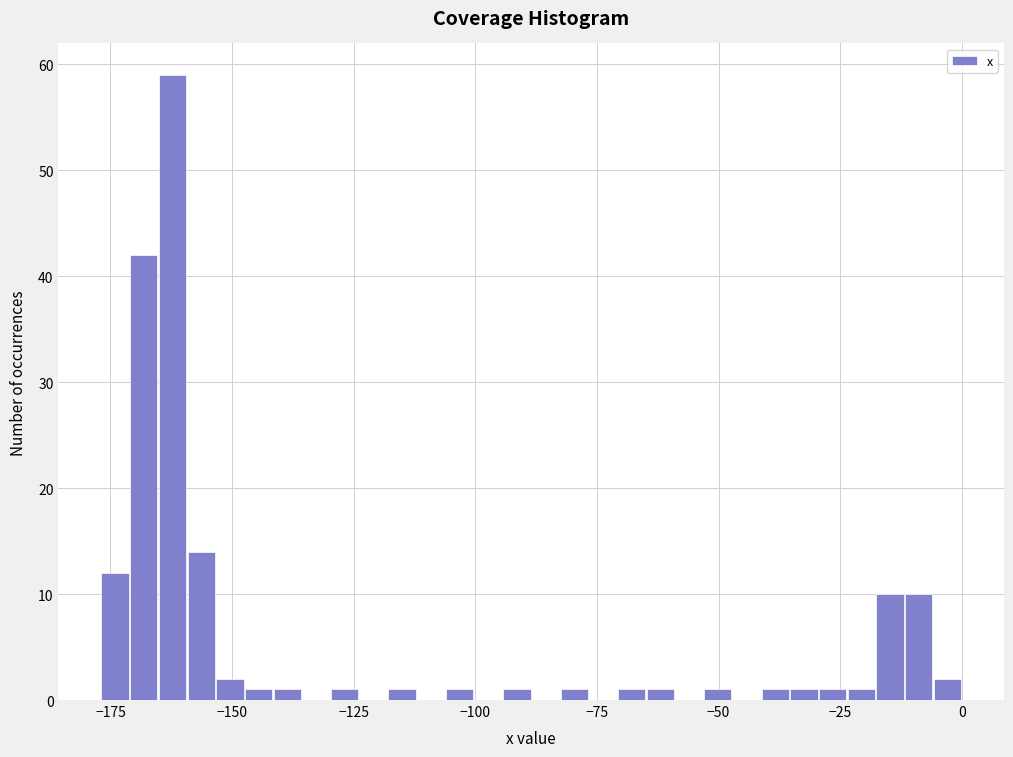

Around what value on the x-axis is the tallest bar? Give the approximate position of its centre, as read against the axis.

-160